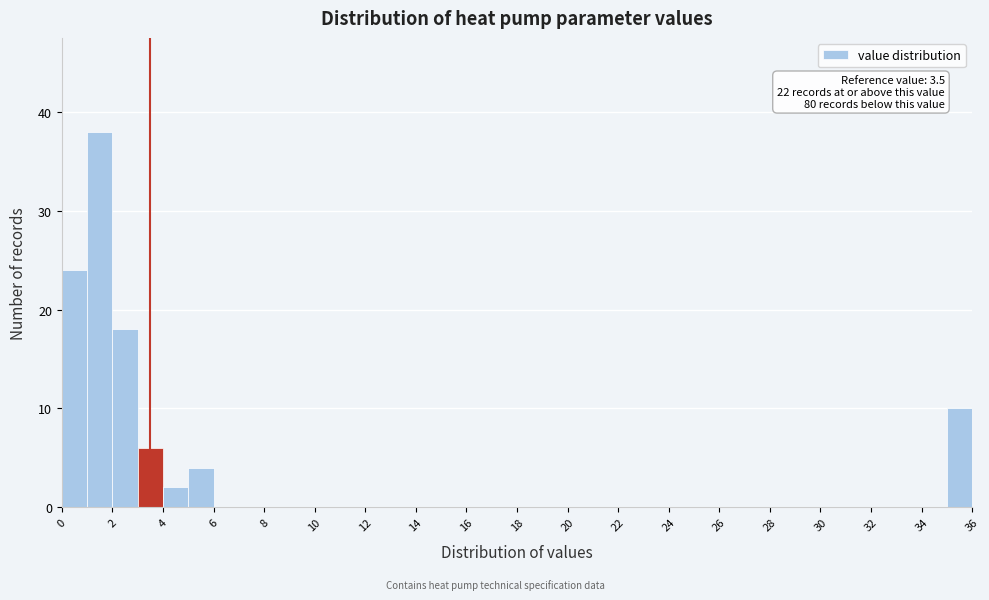

Which range on the x-axis has the tallest bar?

1 to 2